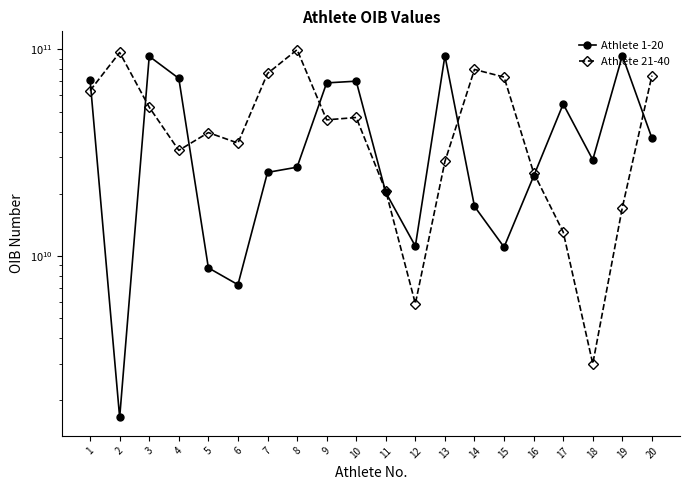

At which category does Athlete 1-20 reach its first local valley?

2